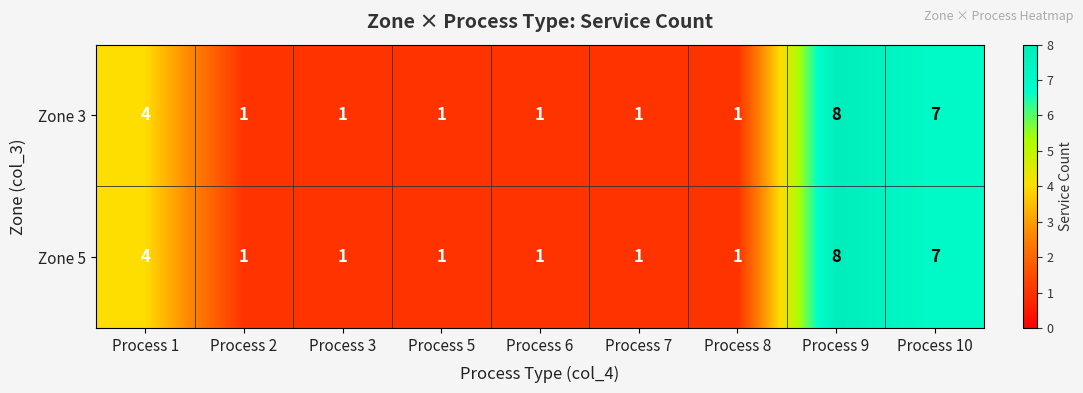

Which label corresponds to the largest value in the chart?

Process 9